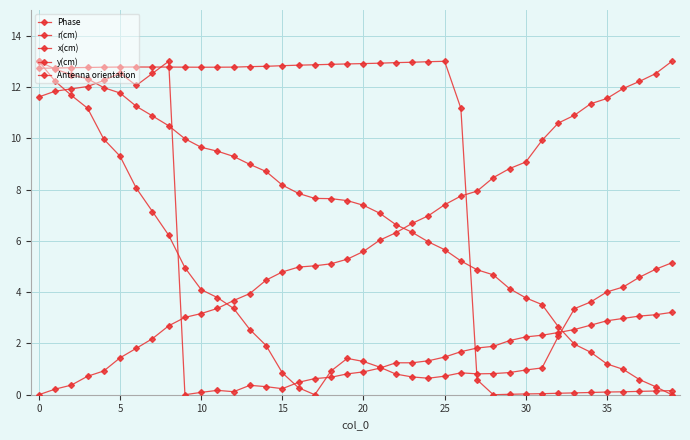

How many values in the Antenna orientation series are below 12?

14